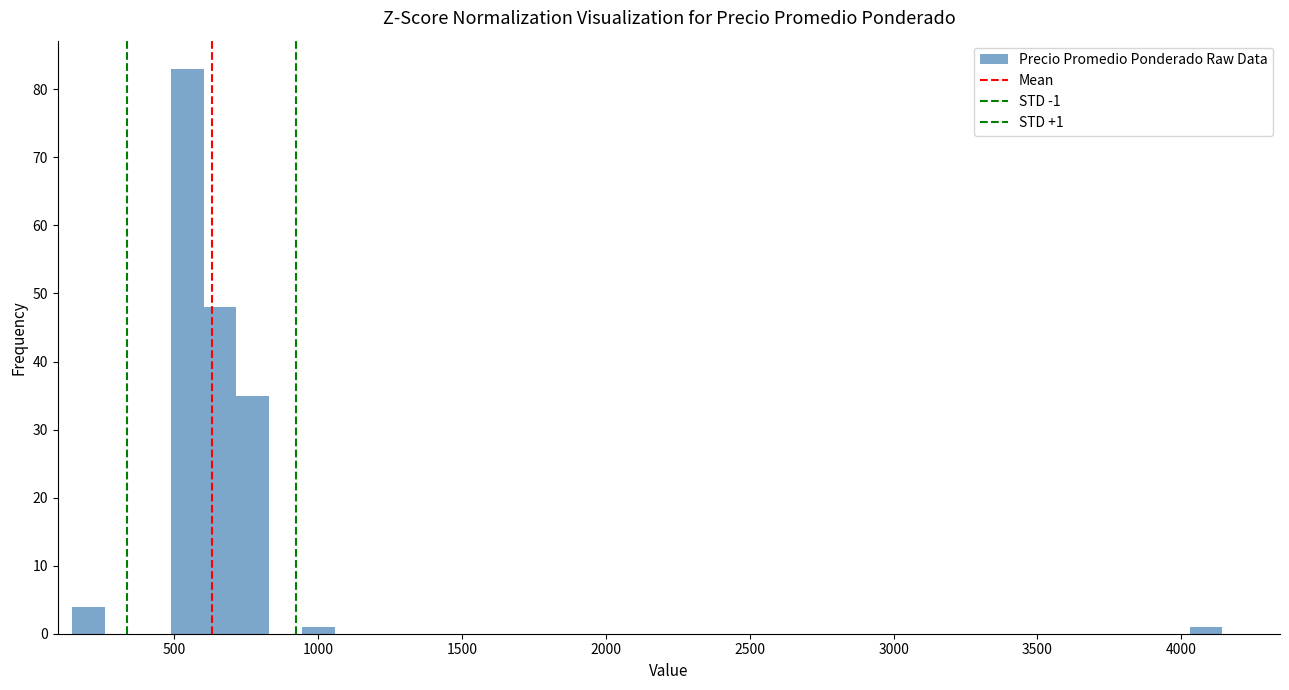

Around what value on the x-axis is the tallest bar? Give the approximate position of its centre, as read against the axis.

550